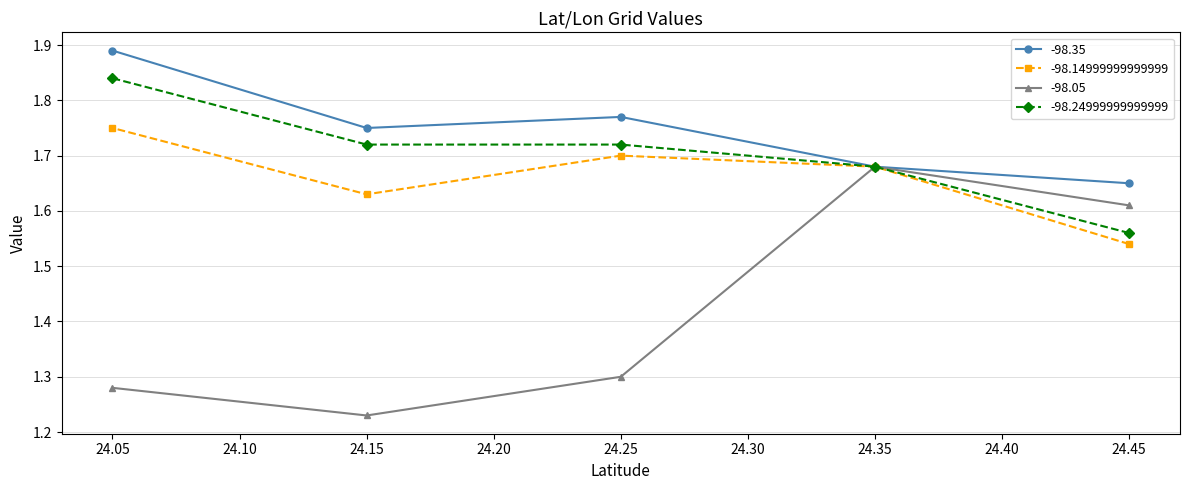

What is the difference between the second highest and second lowest values in the -98.05 series?

0.3